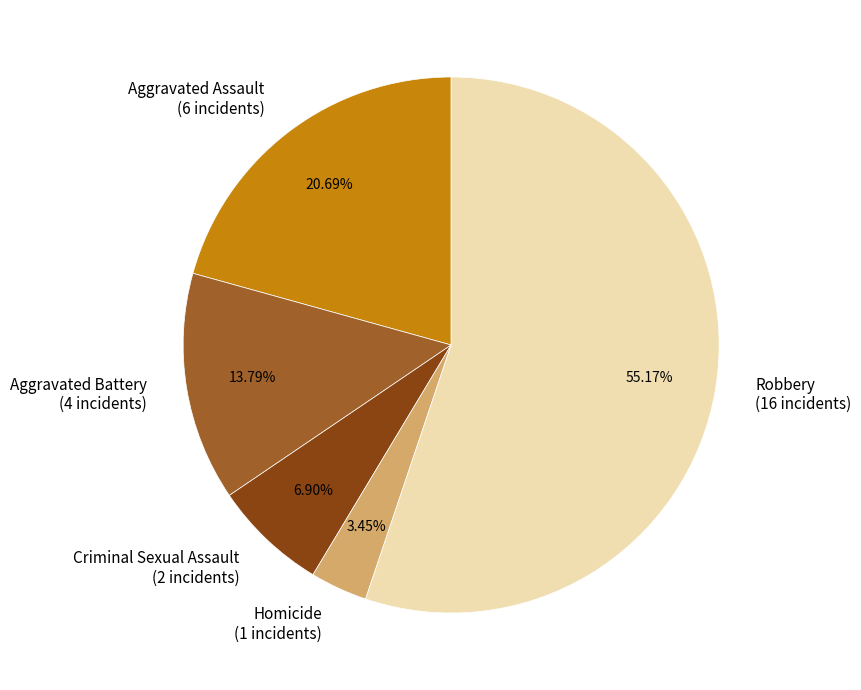

What is the largest slice in the pie chart?

Robbery